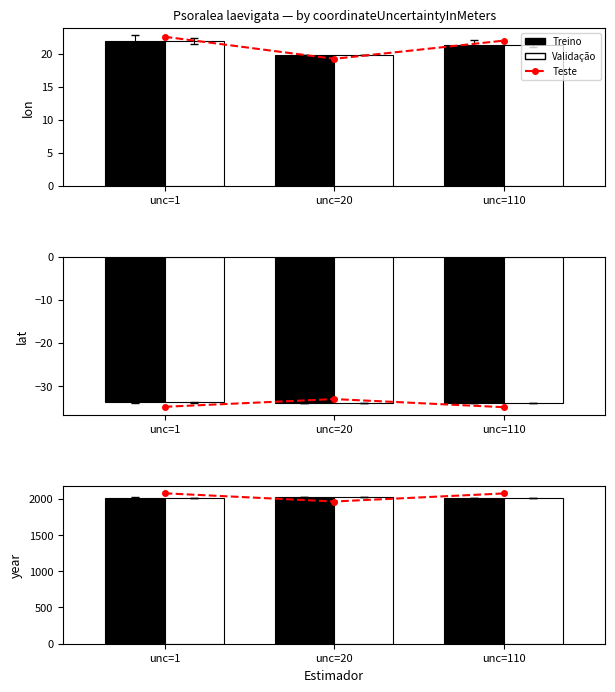

What is the difference between the maximum and minimum values in the Teste series?

113.2